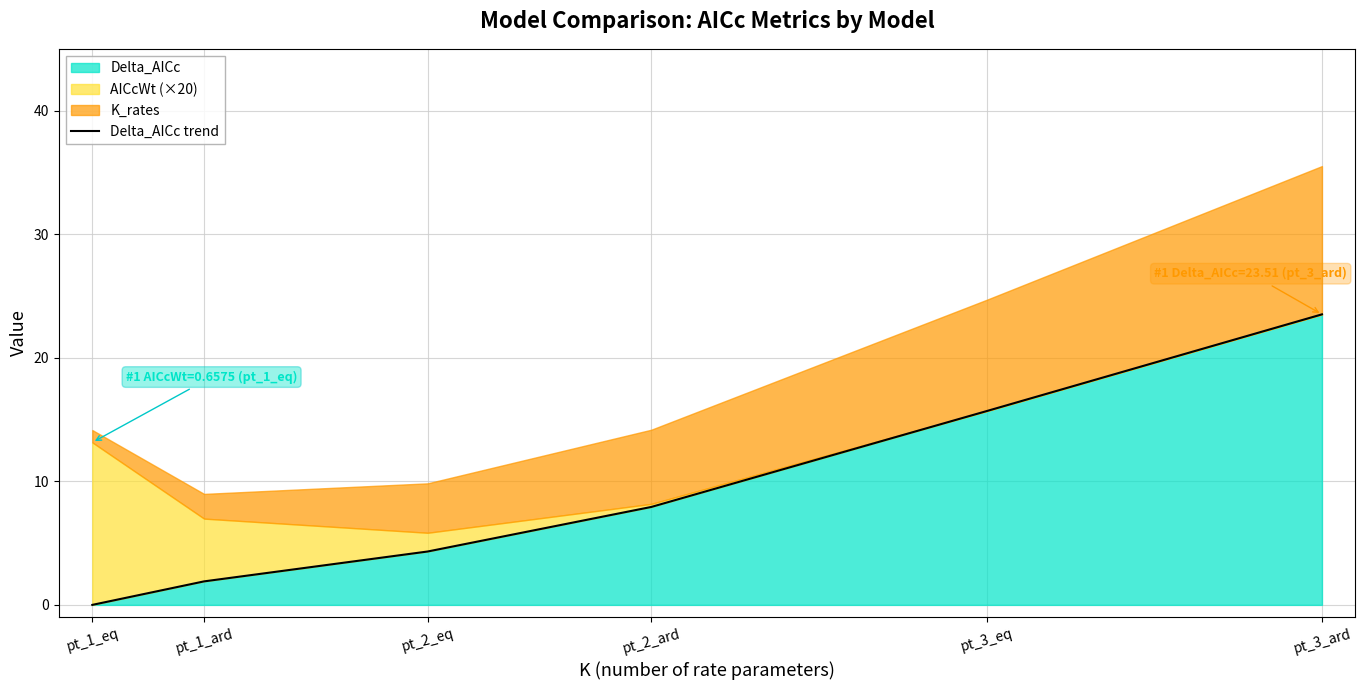

How many values are above zero?

5